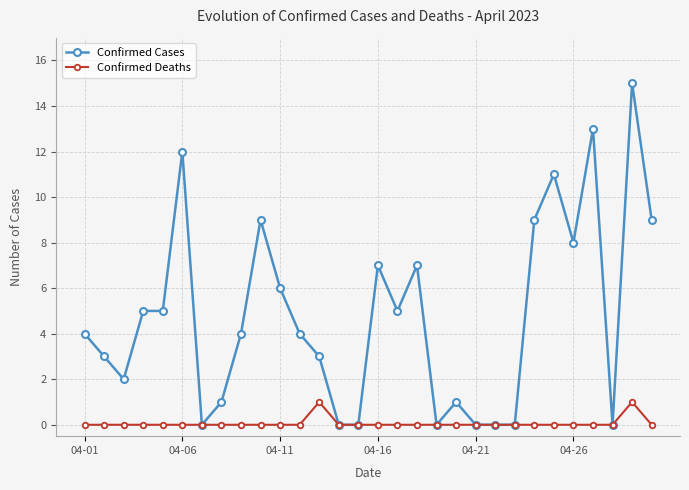

What is the value of the Confirmed Cases point at the 29th from the left?

15